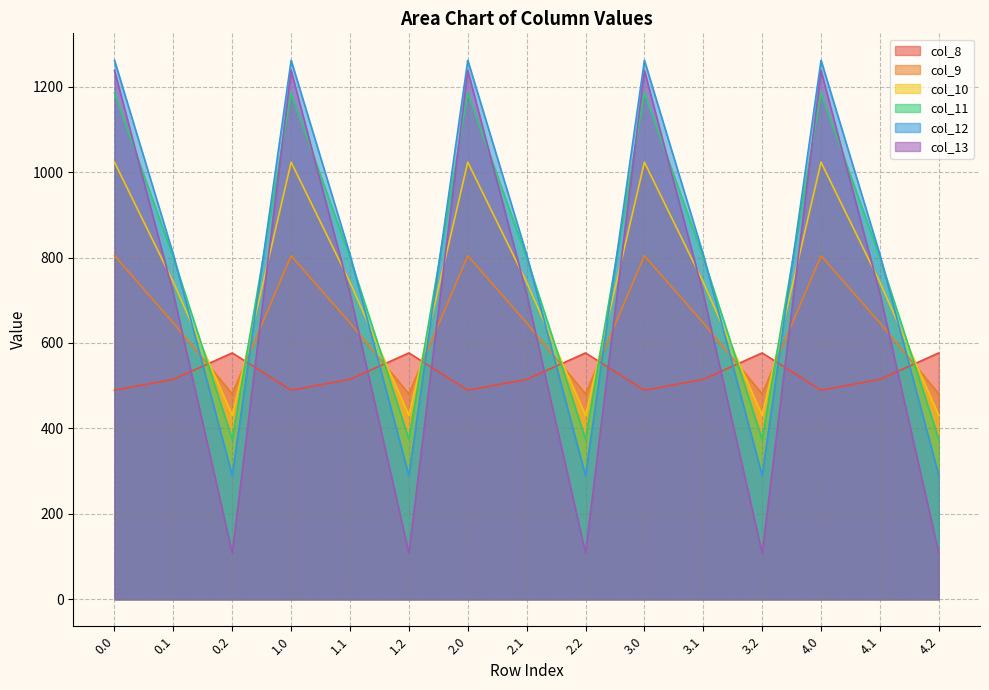

What are all the series names shown in the legend?

col_8, col_9, col_10, col_11, col_12, col_13